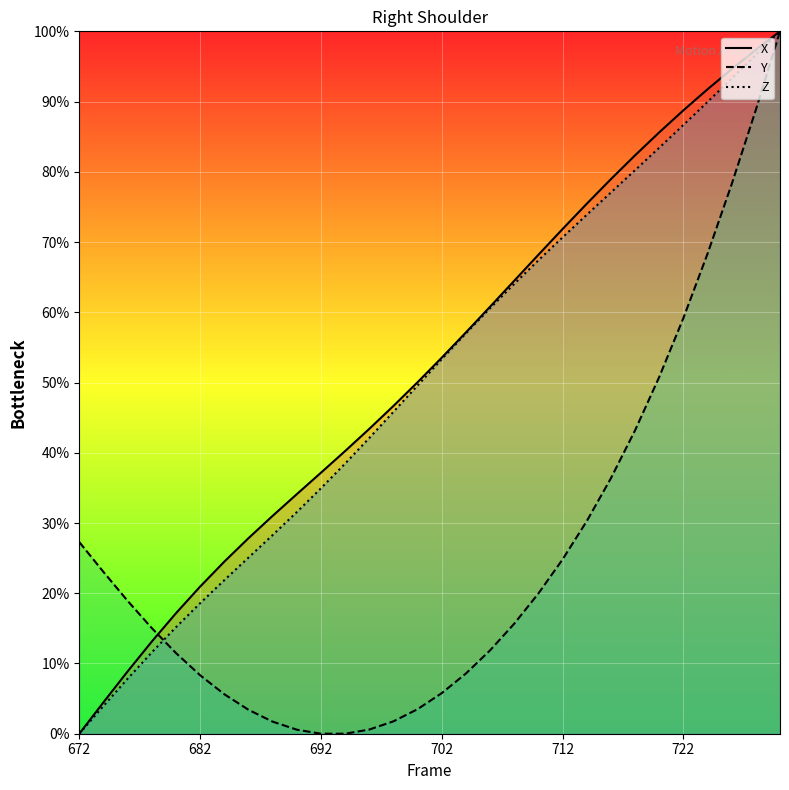

The X series shows 74.7 at 702. True or false?

False